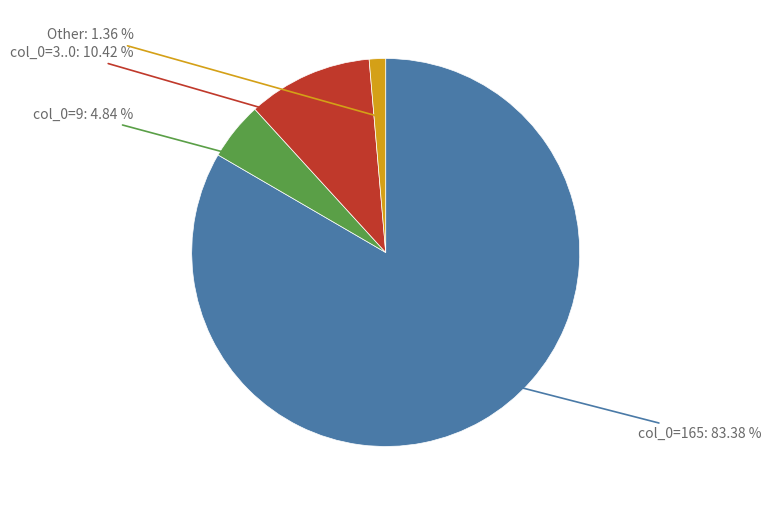

Does any single category account for the majority?

Yes